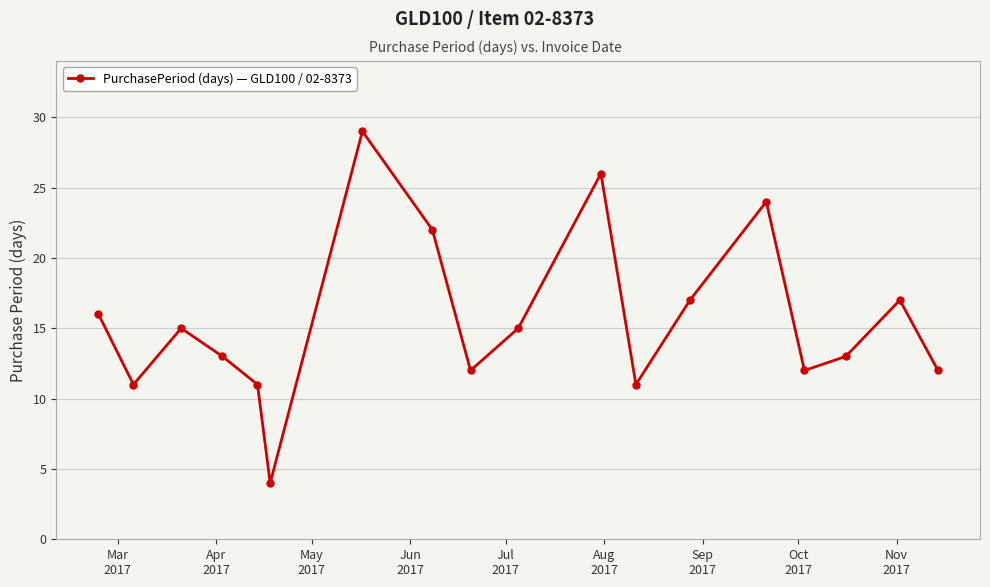

Reading left to right, what are all the values shown in this chart?

16	11	15	13	11	4	29	22	12	15	26	11	17	24	12	13	17	12